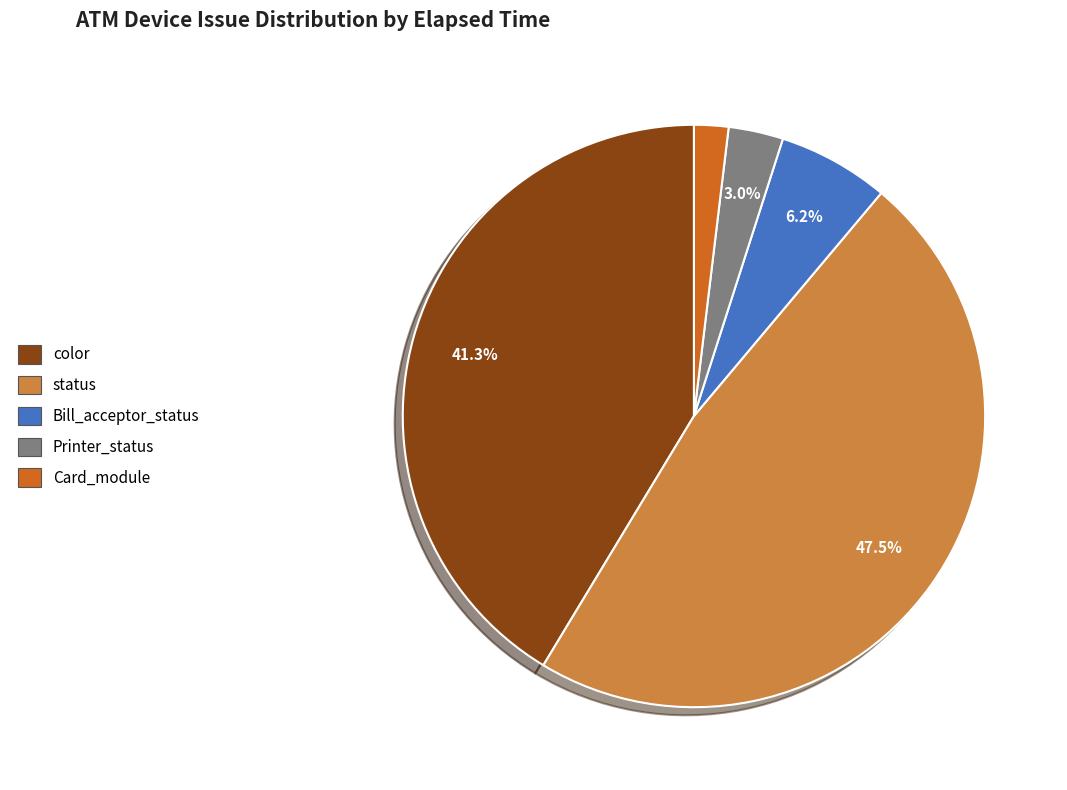

To the nearest percent, what portion does color represent?

41%